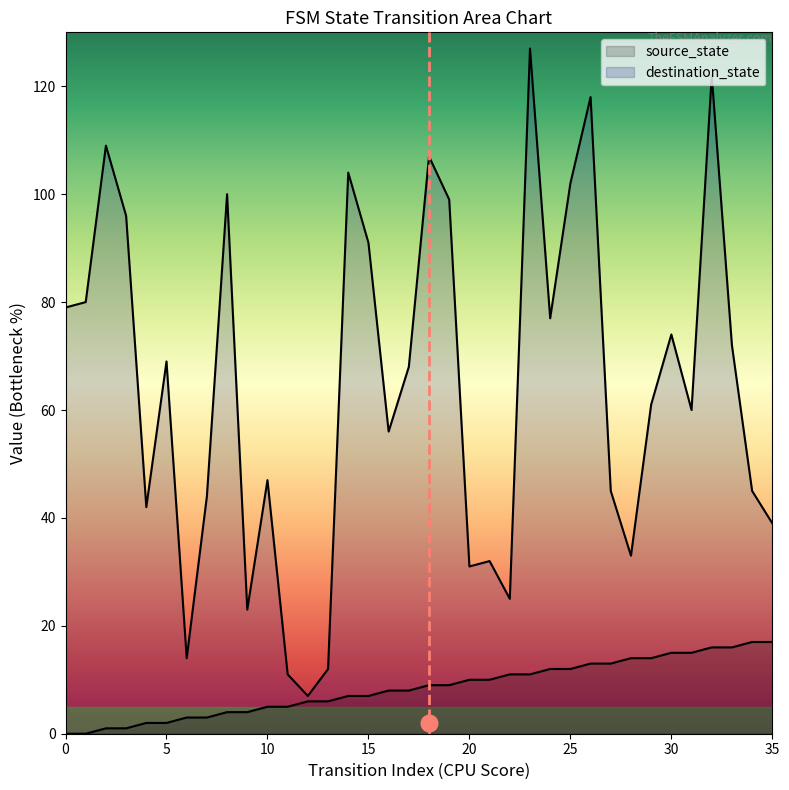

How many data points in input_num are above 68?

17